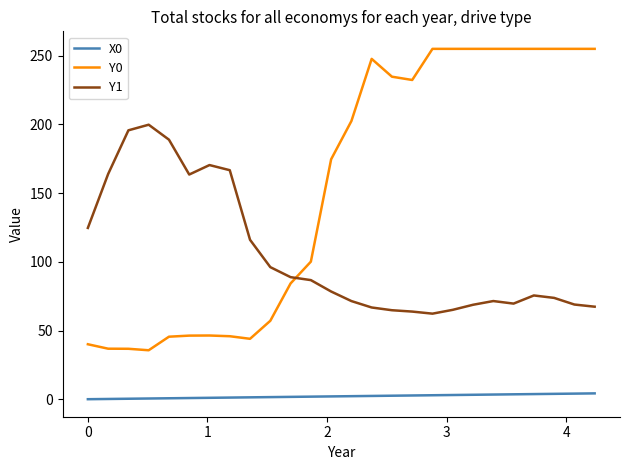

True or false: Y0 and X0 intersect in this chart.

False